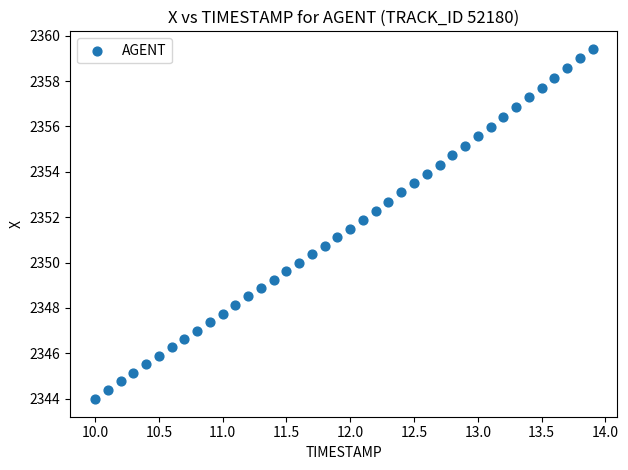

What is the range of Y values (max minus min)?

15.4